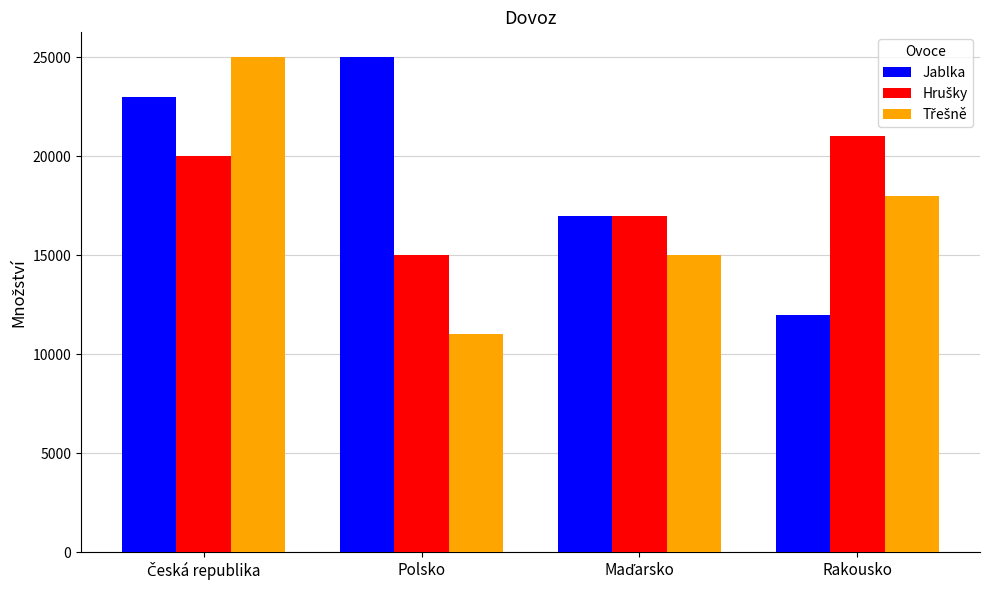

At how many categories does at least one series exceed 21368?

2